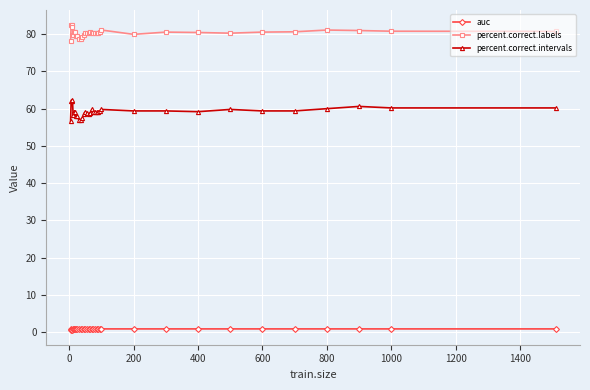

What is the value of the percent.correct.intervals point at the 35th from the left?

60.2